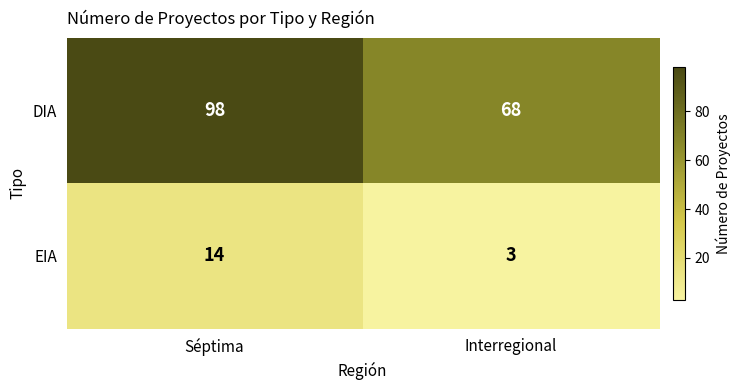

What is the sum of all DIA values?

166